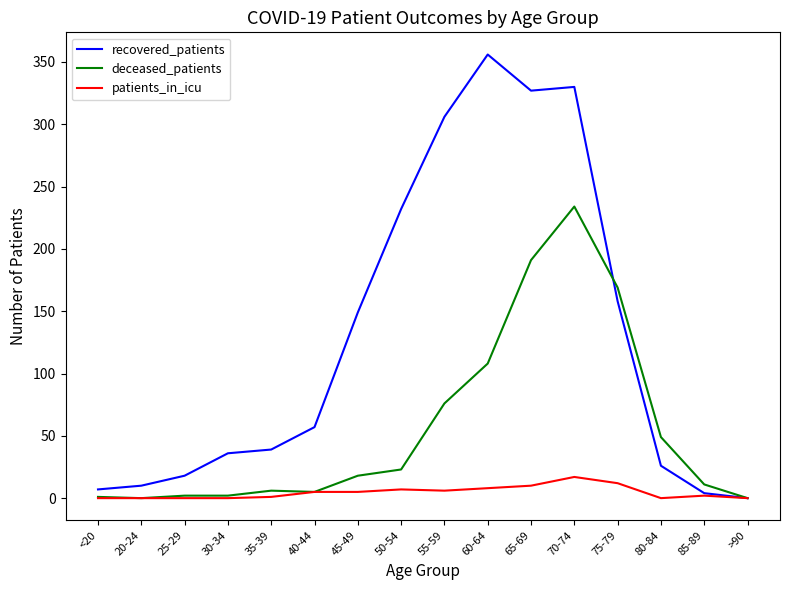

The value of deceased_patients at 45-49 is 18. True or false?

True